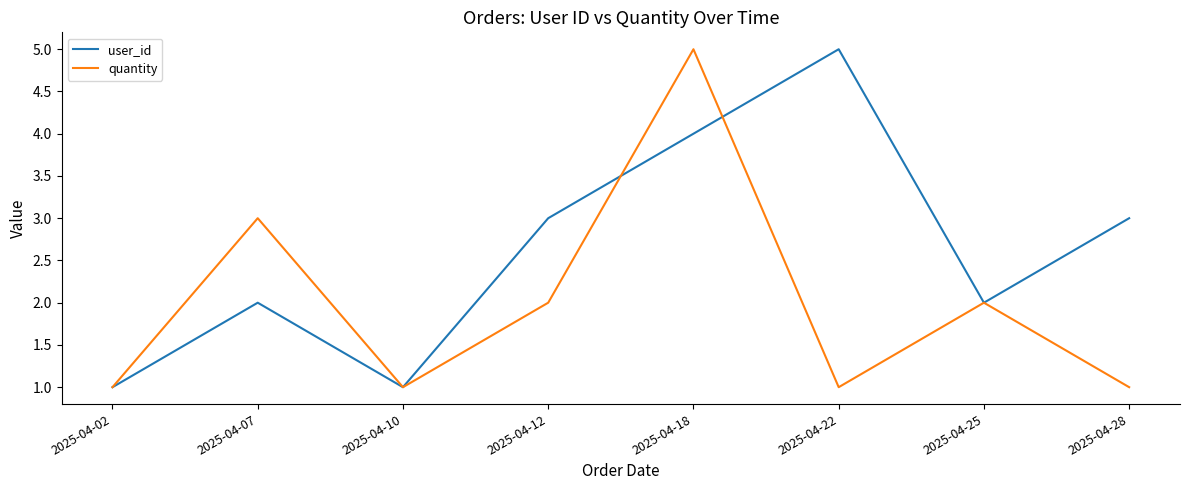

Is it true that quantity equals 2 at 2025-04-25?

True